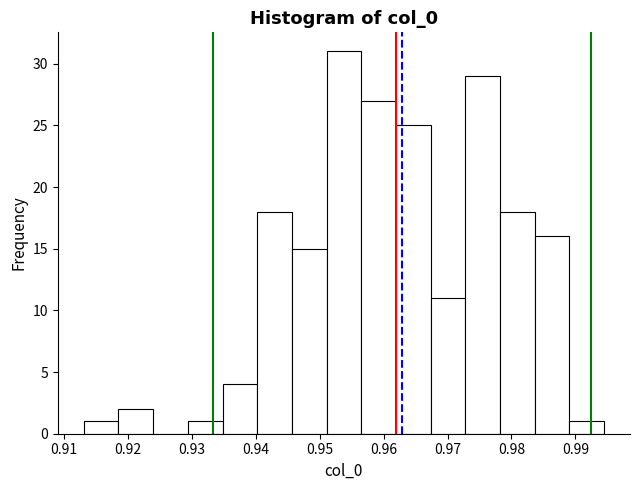

What is the height of the bar covering 0.929 to 0.935 on the x-axis? Neither the bar edges nor the heights are printed on the chart, so give them approximately, as read against the axes.

1